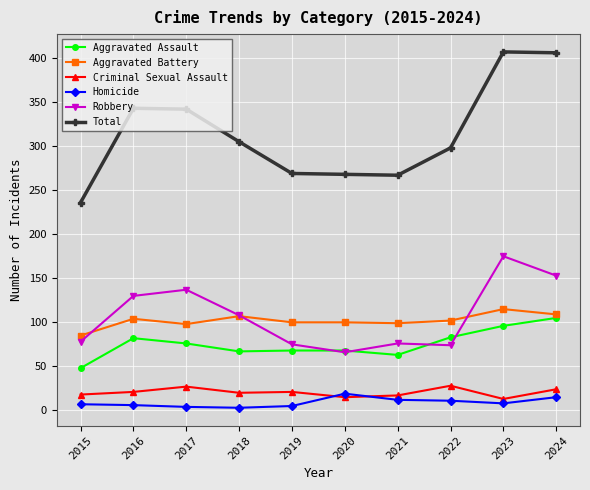

True or false: Aggravated Assault and Total intersect in this chart.

False